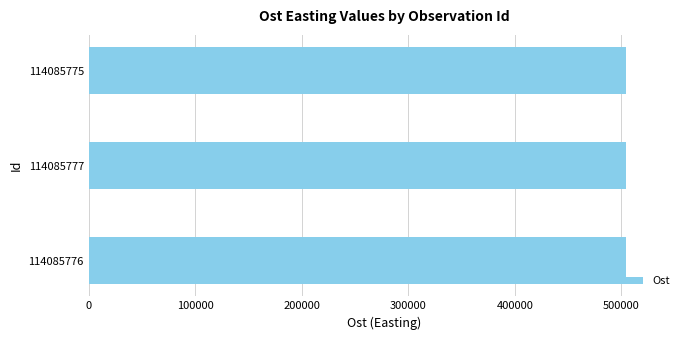

True or false: the data shows 211400 at 114085775.

False